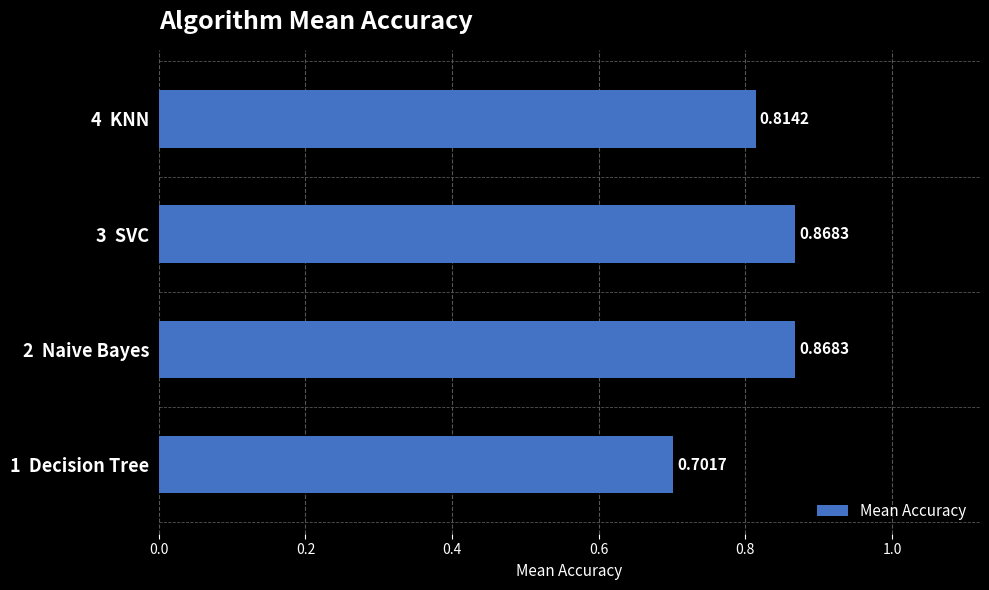

How many series are shown in this chart?

1